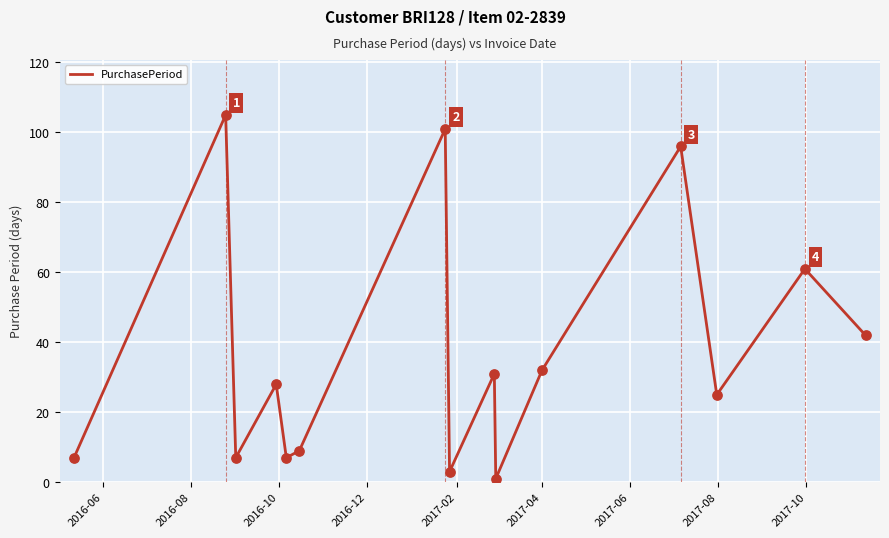

What is the difference between the maximum and minimum values?

104